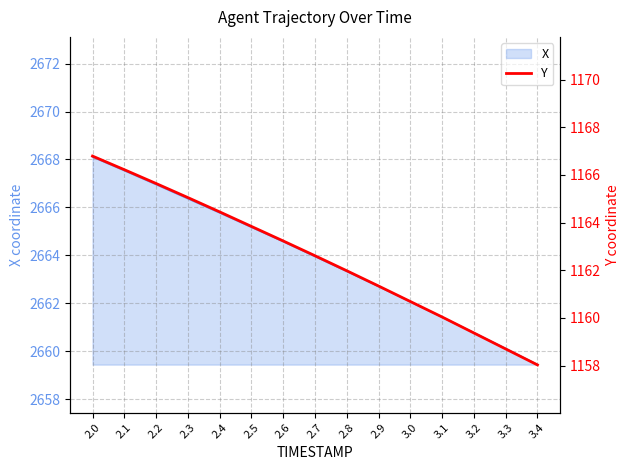

The value at 2.1 is 2024.6. True or false?

False